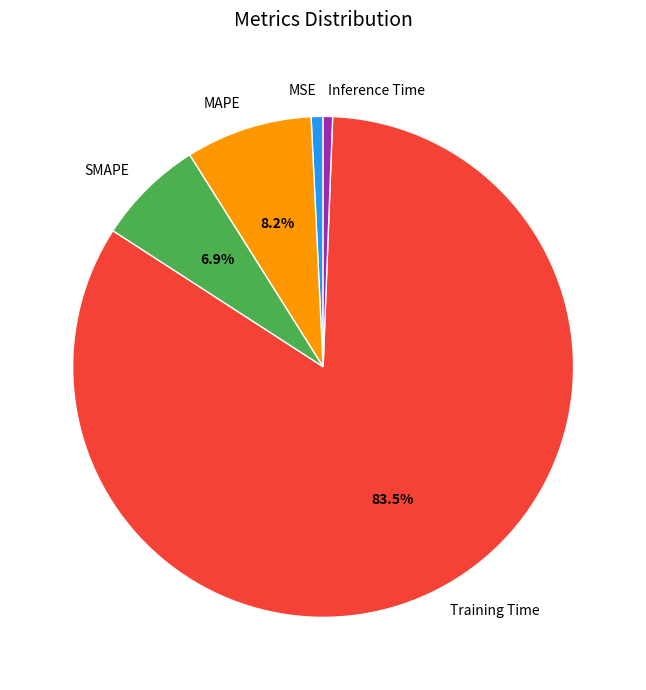

What is the largest slice in the pie chart?

Training Time